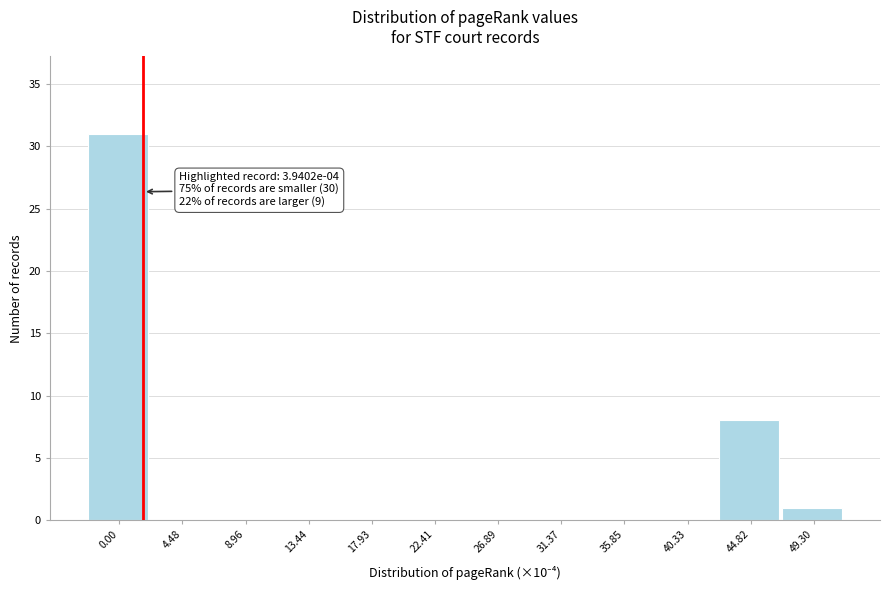

Reading right to left, extract all data points from this chart.

49.30=1	44.82=8	40.33=0	35.85=0	31.37=0	26.89=0	22.41=0	17.93=0	13.44=0	8.96=0	4.48=0	0.00=31